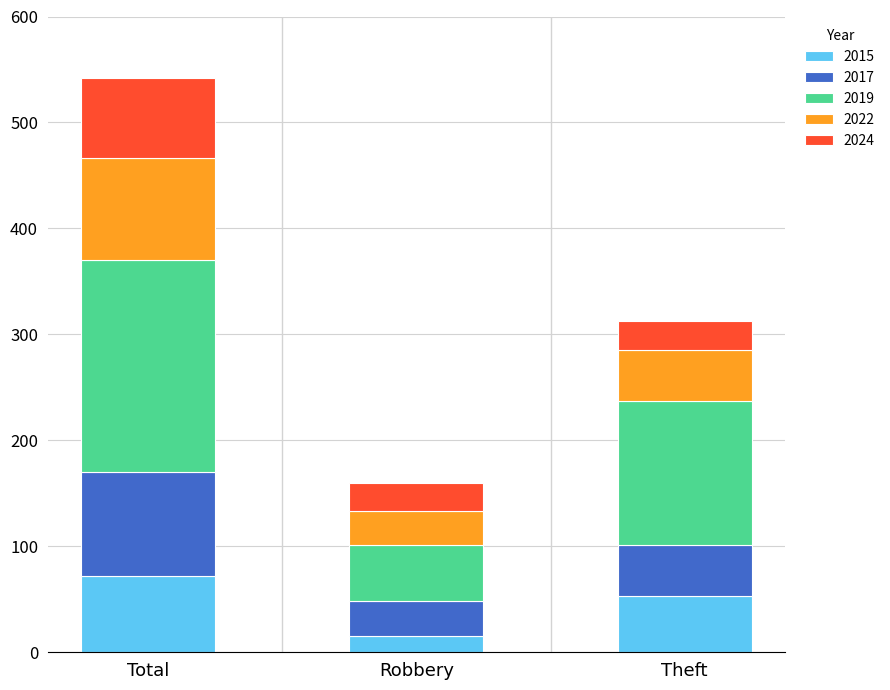

What is the sum of the 2015 values at Robbery and Total?

87